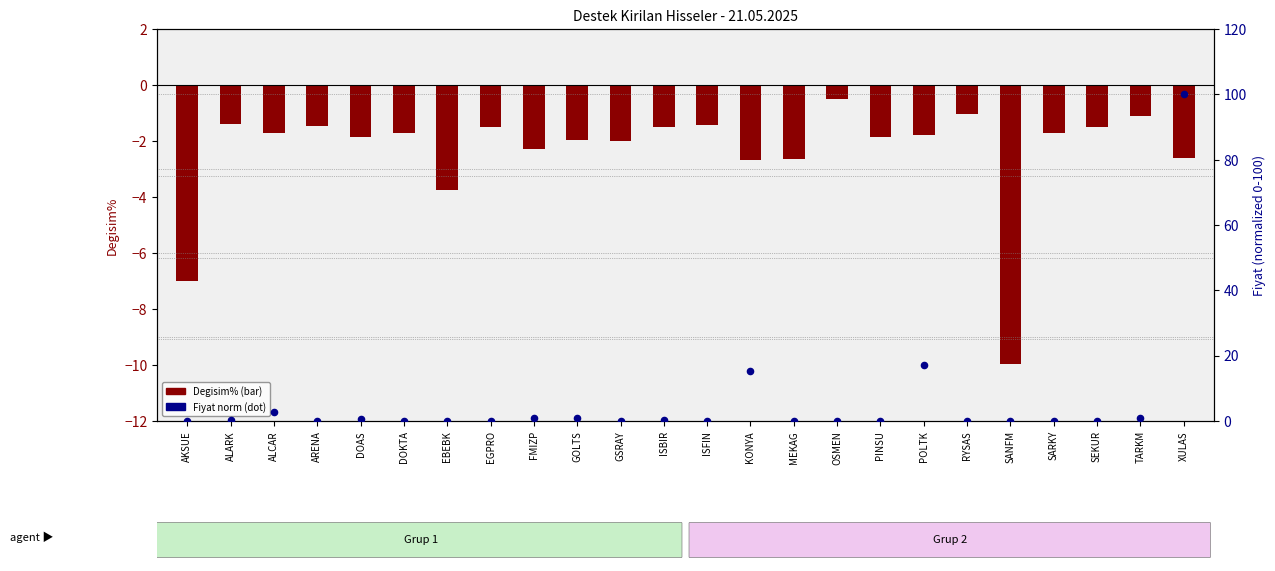

Which series contains the lowest Y value?

Degisim%